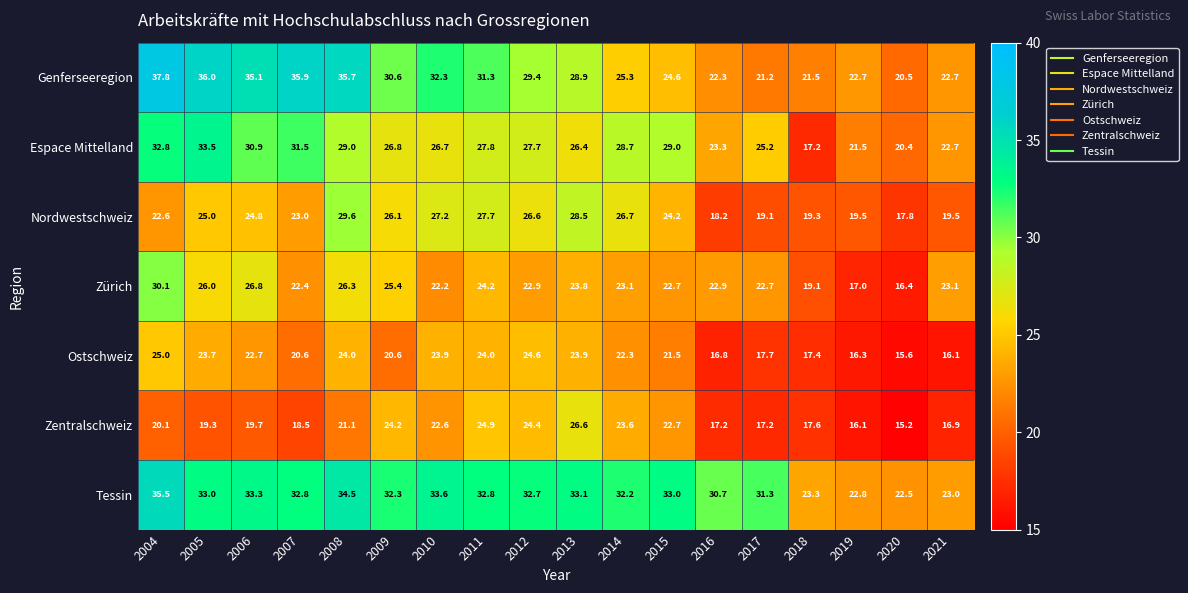

Which series has the widest spread of values?

Genferseeregion